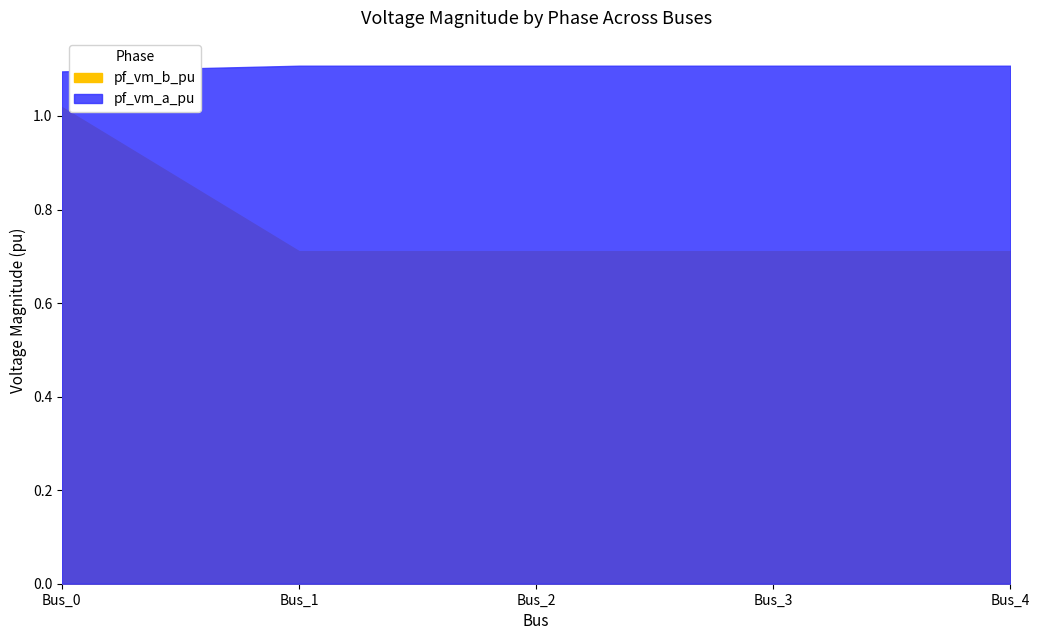

Between Bus_0 and Bus_3, which series saw the biggest shift?

pf_vm_b_pu